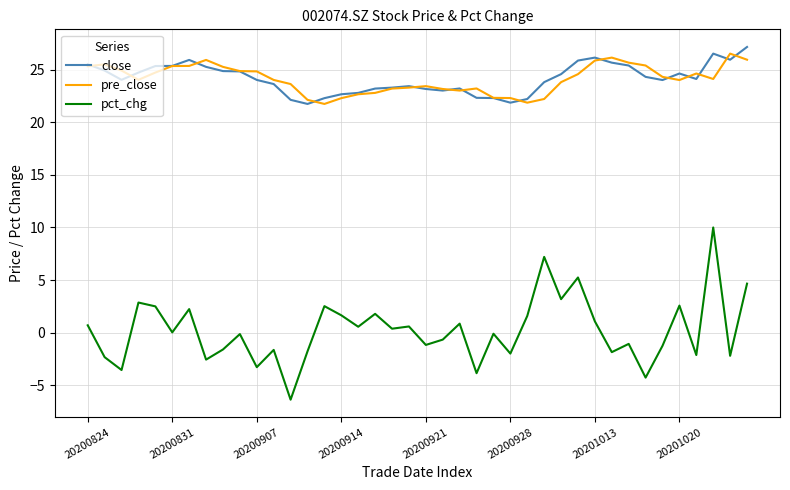

True or false: pct_chg and close intersect in this chart.

False